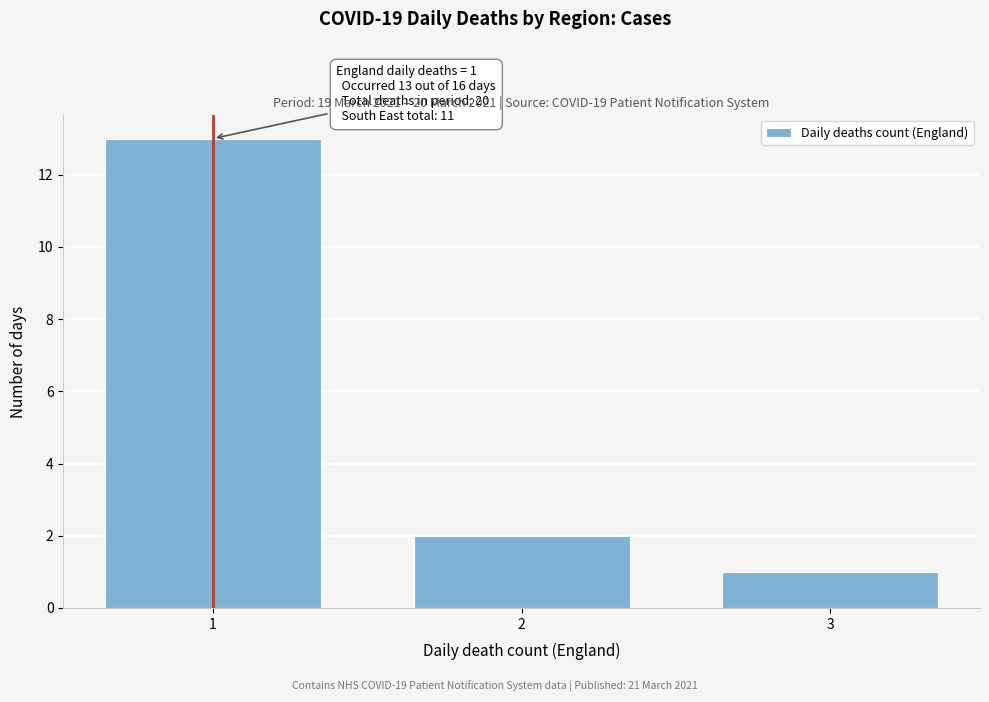

Reading right to left, extract all data points from this chart.

1	2	13